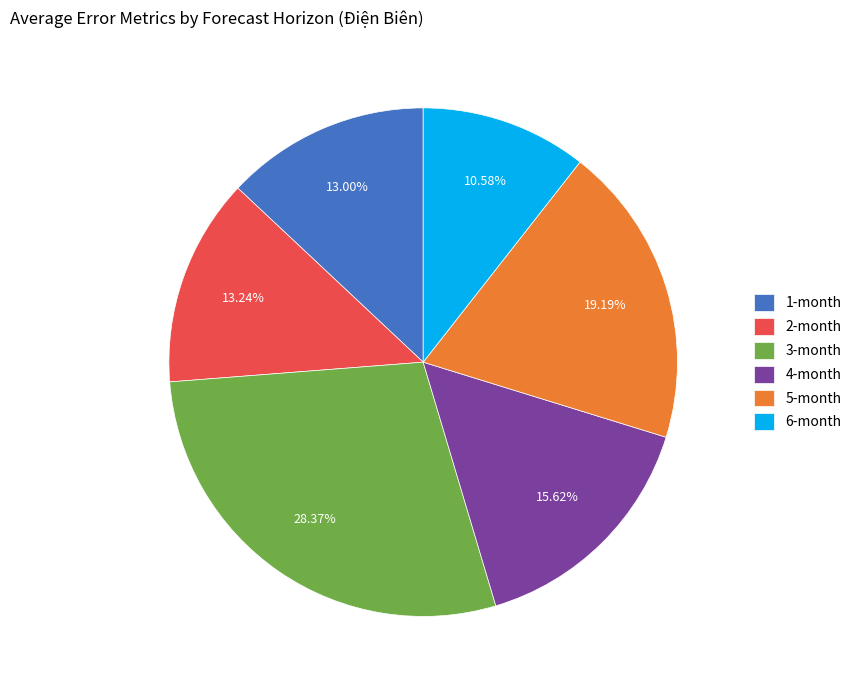

What is the largest slice in the pie chart?

3-month